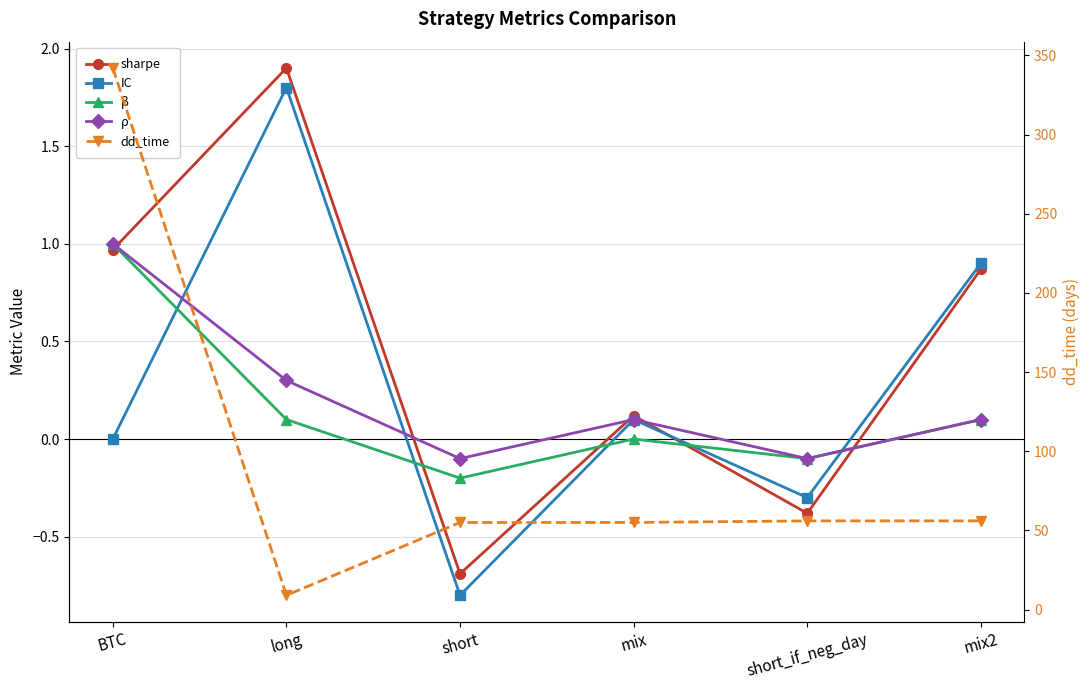

What is the difference between the maximum and minimum values in the IC series?

2.6